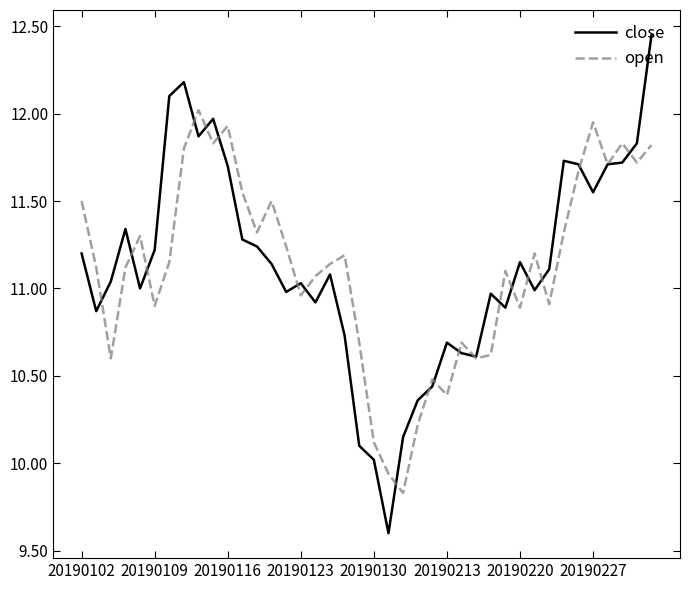

What is the maximum value for open?

12.0